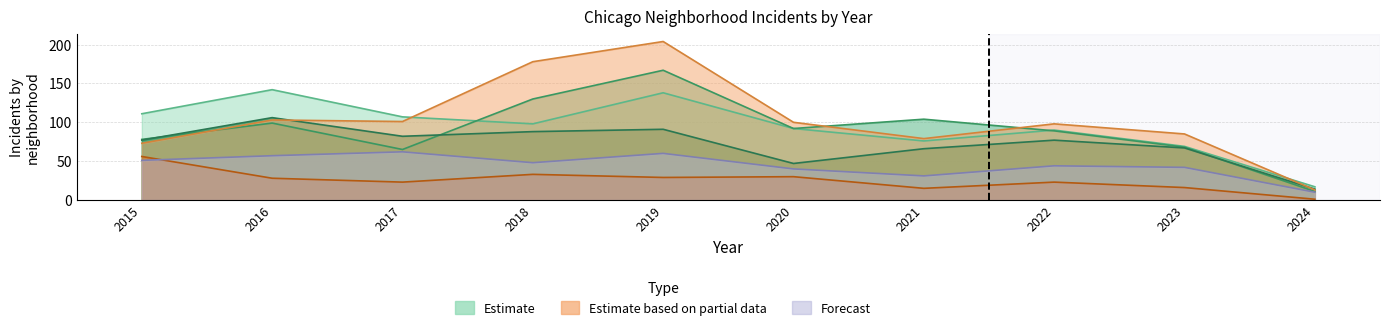

Does the chart display data point markers on the line(s)?

No